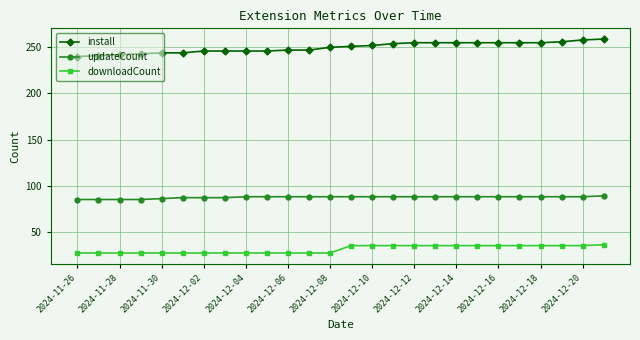

Which series has the largest total across all categories?

install